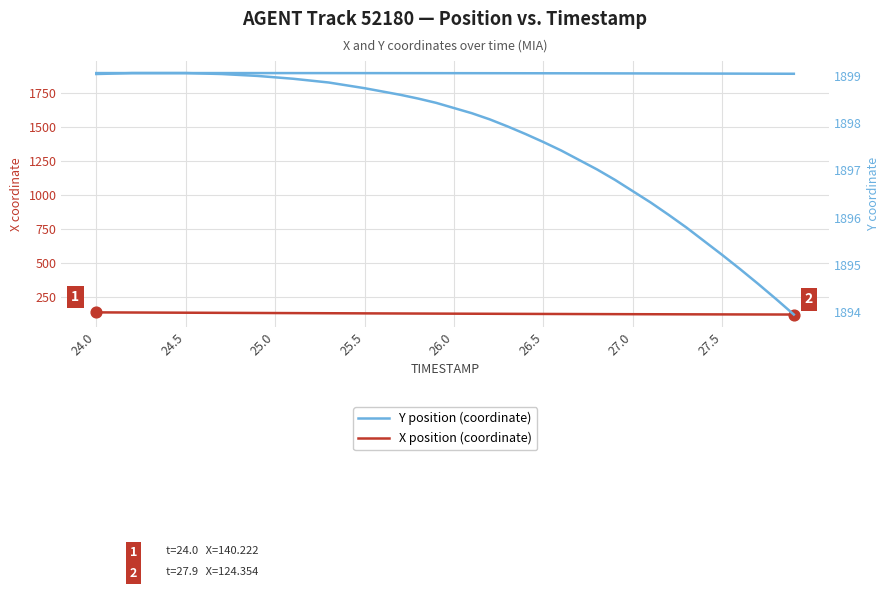

Which series contains the highest Y value?

Y position (coordinate)